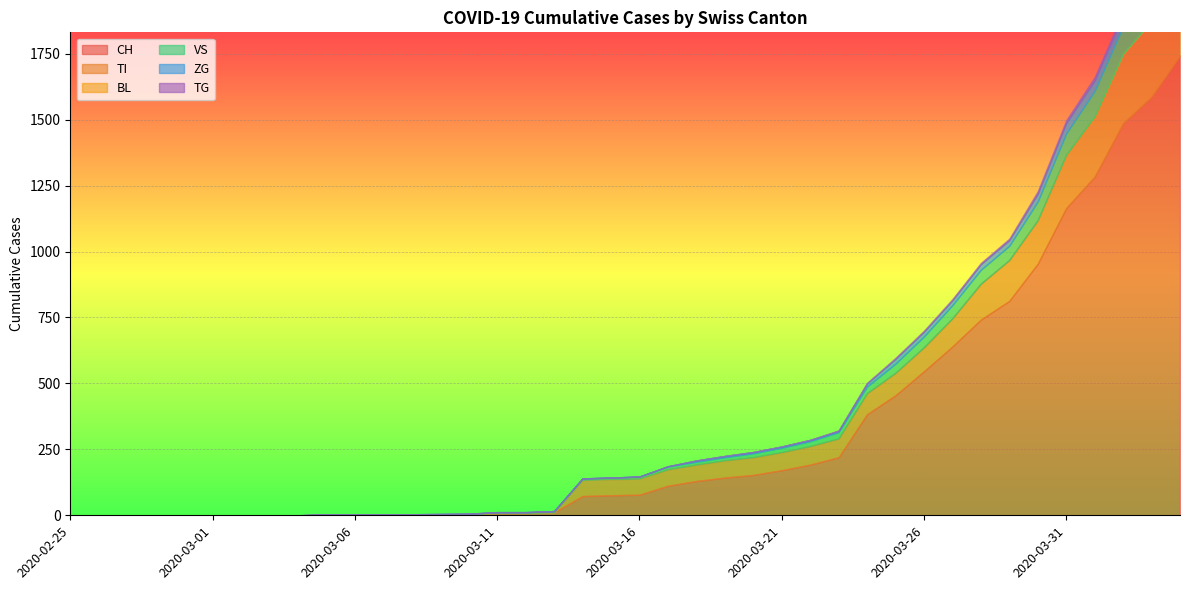

What is the difference between the second highest and minimum values in the VS series?

109